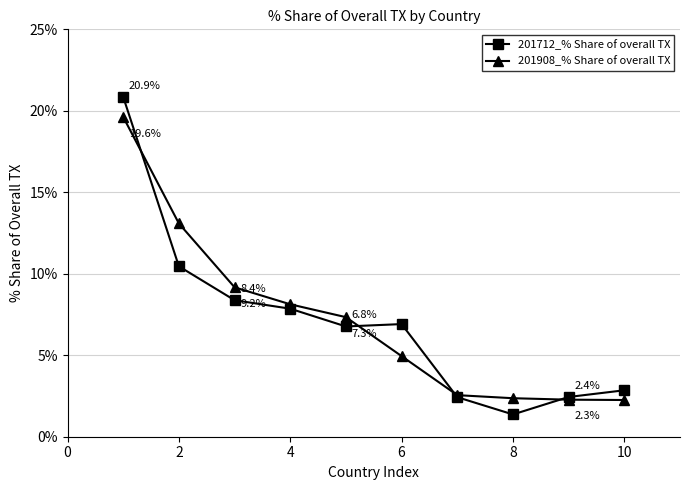

Which series has the widest spread of values?

201712_% Share of overall TX